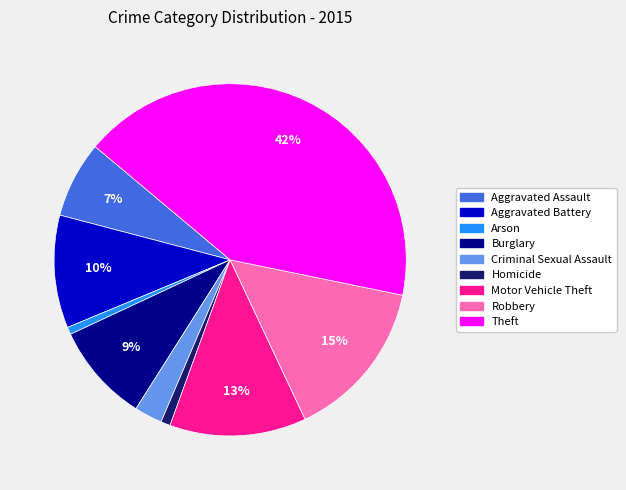

Approximately how many times larger is the value at Robbery compared to Theft?

0.4